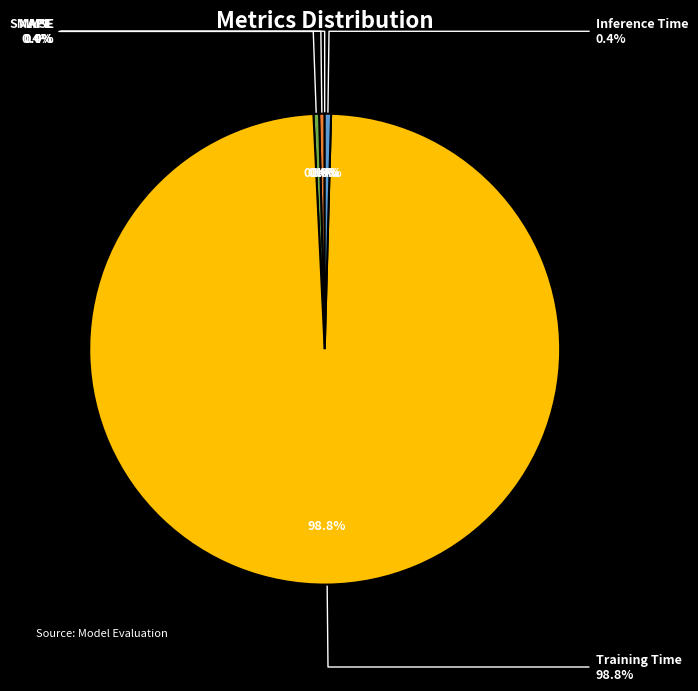

What is the smallest slice in the pie chart?

MSE